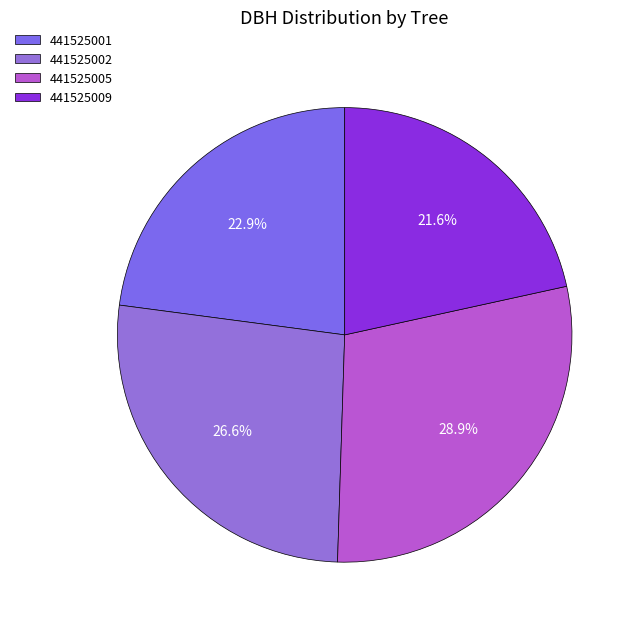

How many segments does this pie chart have?

4